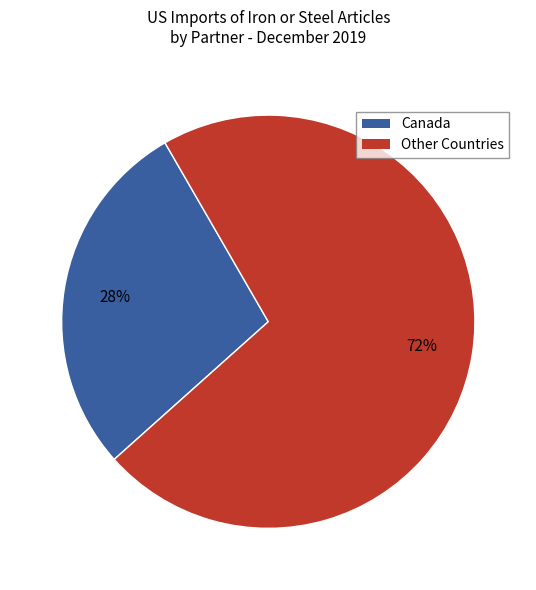

Does any single category account for the majority?

Yes